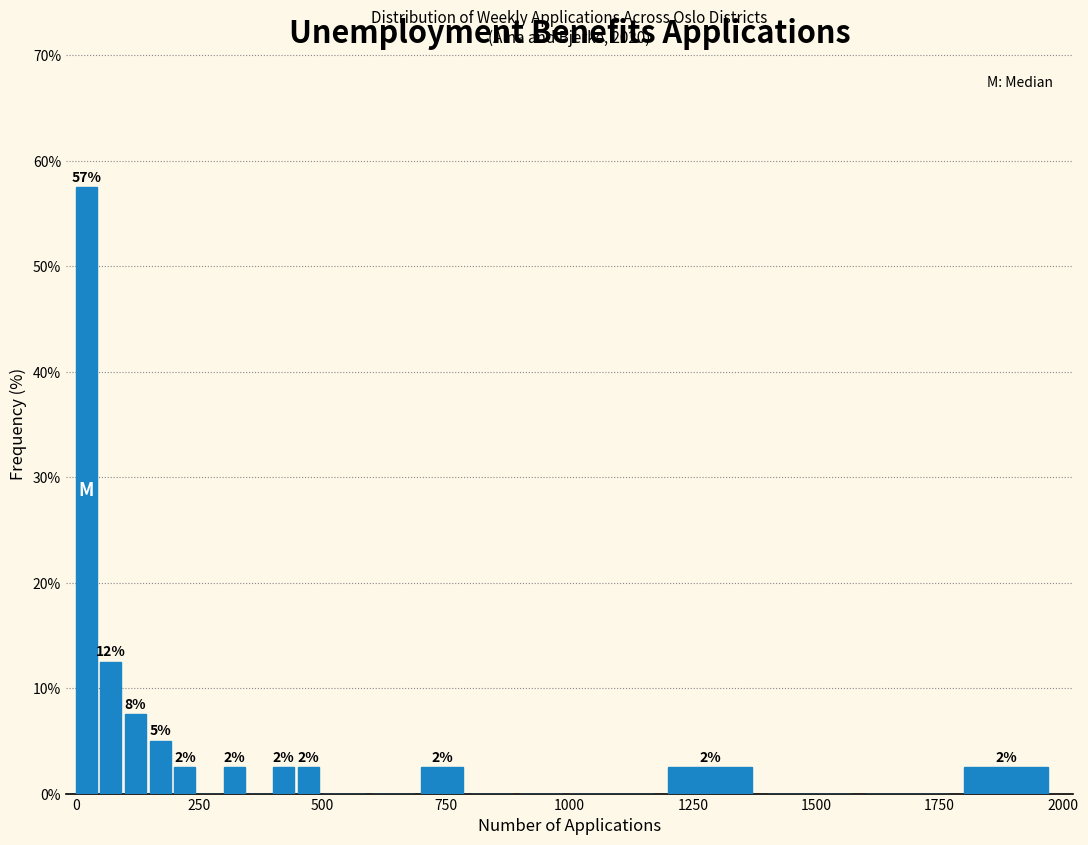

Read against the x-axis, roughly where is the centre of the tallest bar?

0